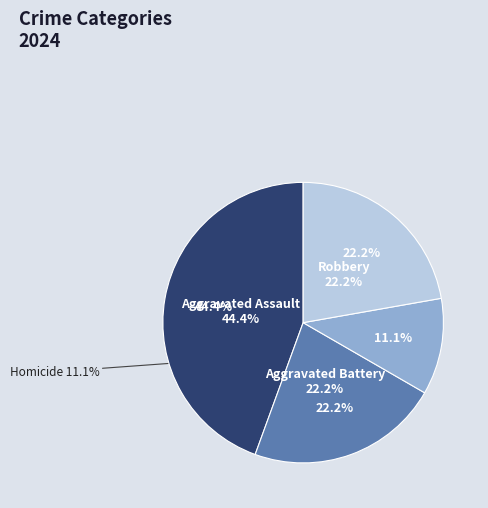

To the nearest percent, what is the combined percentage of Homicide and Aggravated Assault?

56%